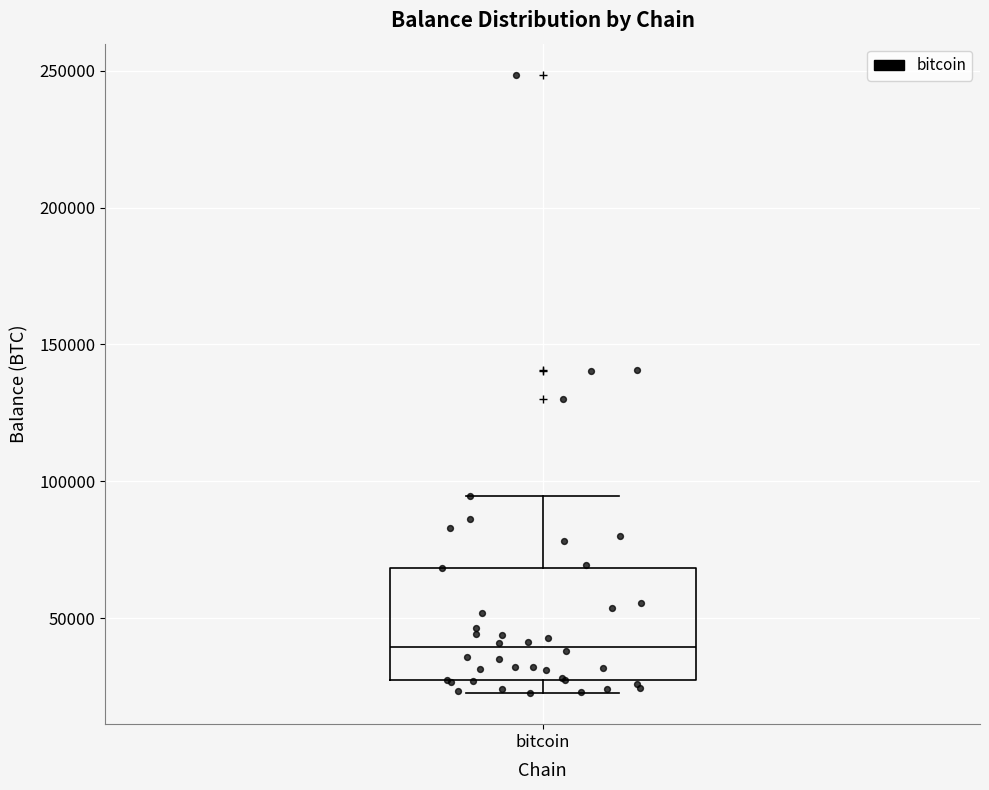

Read this box plot against the y-axis: the position of the median line, the range covered by the box, and the ends of both whiskers. The values are not printed on the chart, so give them approximately, as read against the axis.

median 40000, box 25000 to 70000, whiskers 25000 (just below the box's lower edge) to 95000